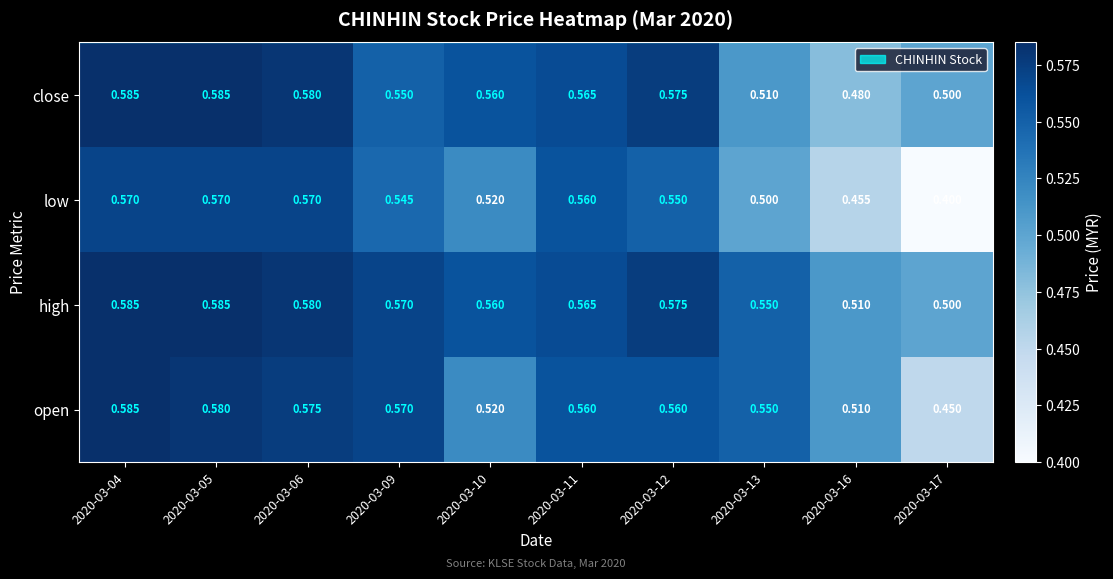

At which category does the chart reach its minimum across all series?

2020-03-17